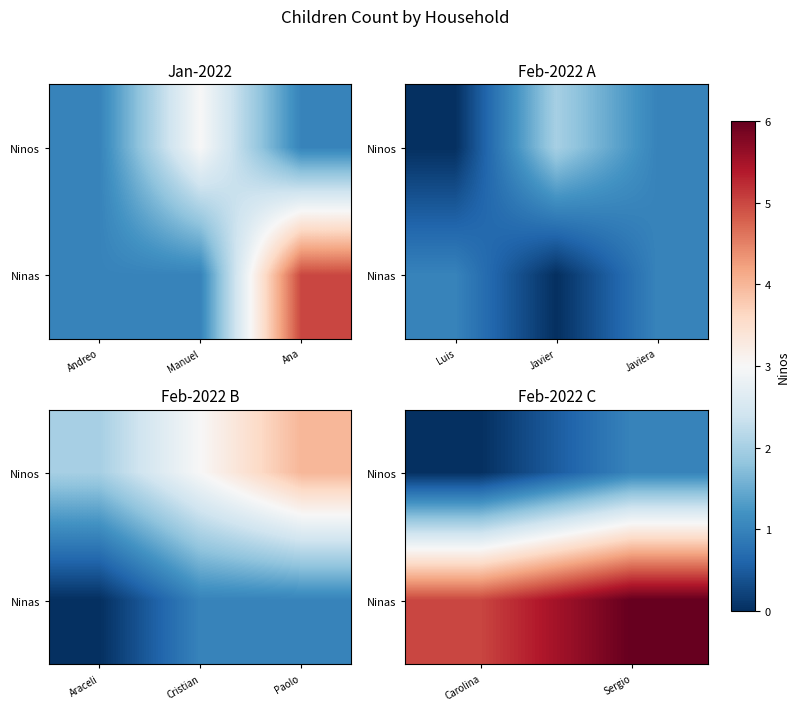

What is the greatest value displayed?

6